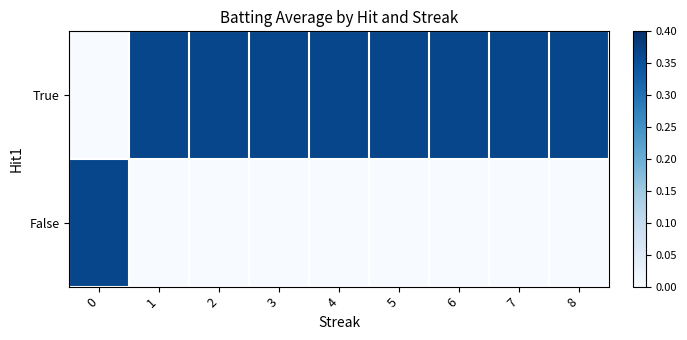

Reading right to left, what are all the values shown in this chart?

True: 8=0.4	7=0.4	6=0.4	5=0.4	4=0.4	3=0.4	2=0.4	1=0.4	0=0.0
False: 8=0.0	7=0.0	6=0.0	5=0.0	4=0.0	3=0.0	2=0.0	1=0.0	0=0.4